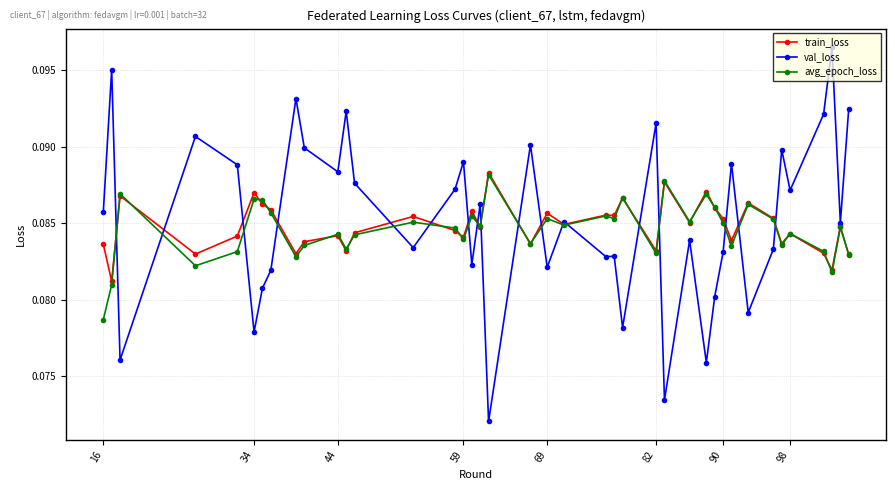

How many distinct data groups are displayed?

3